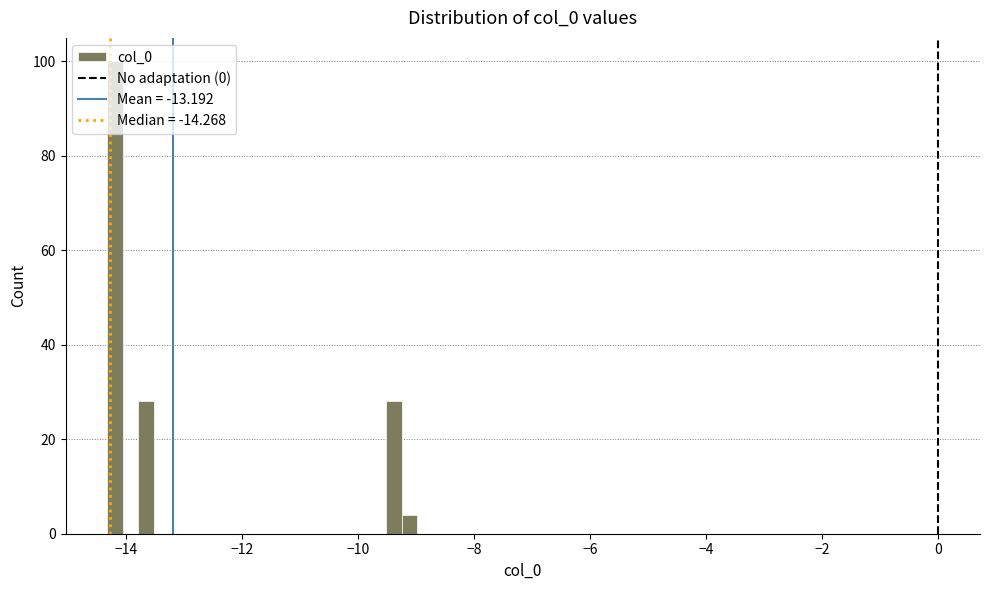

Around what value on the x-axis is the tallest bar? Give the approximate position of its centre, as read against the axis.

-14.2